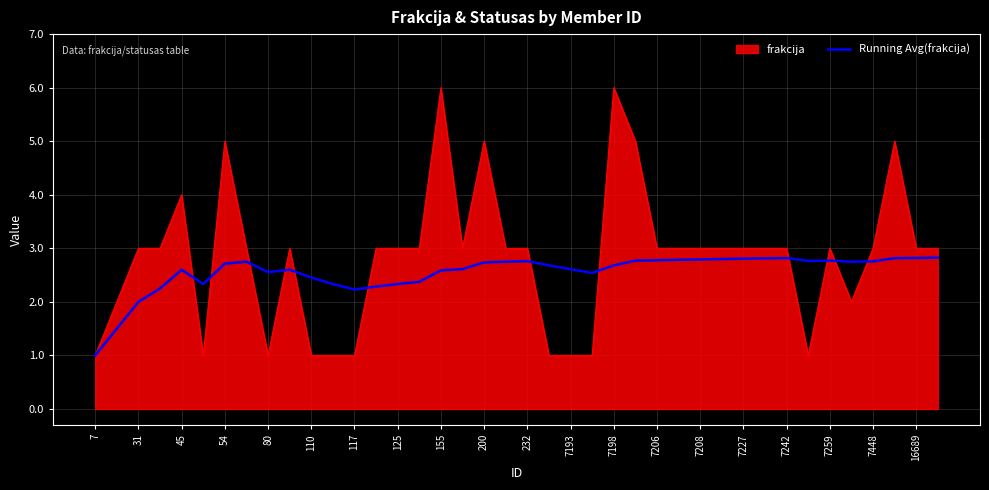

What is the lowest value of the Running Avg(frakcija) series?

1.0